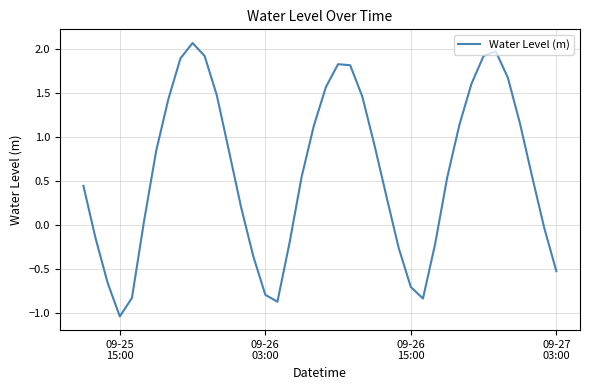

What is the maximum value shown in the chart?

2.1